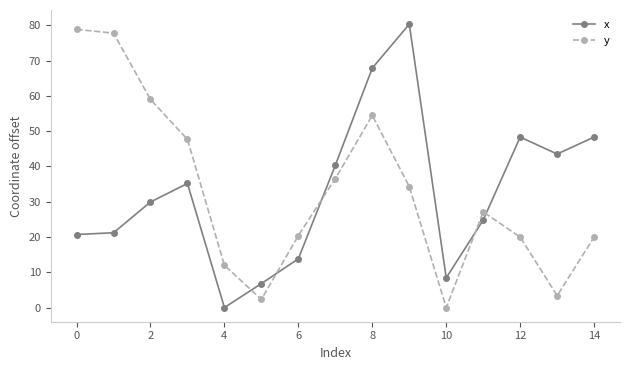

What is the difference between the second highest and minimum values in the y series?

77.8